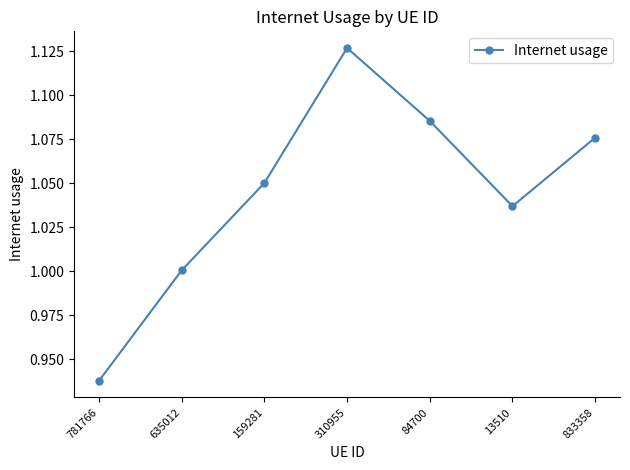

What position from the right is 13510?

2